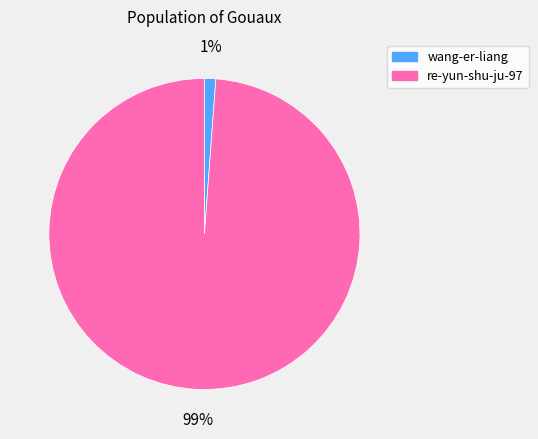

To the nearest percent, what is the average slice percentage?

50%